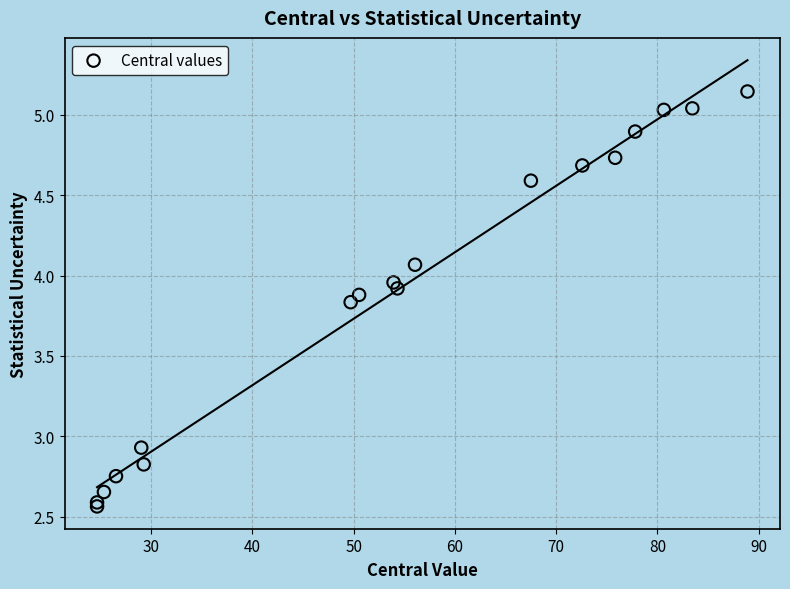

What Y value in the scatter plot is closest to 3?

2.9